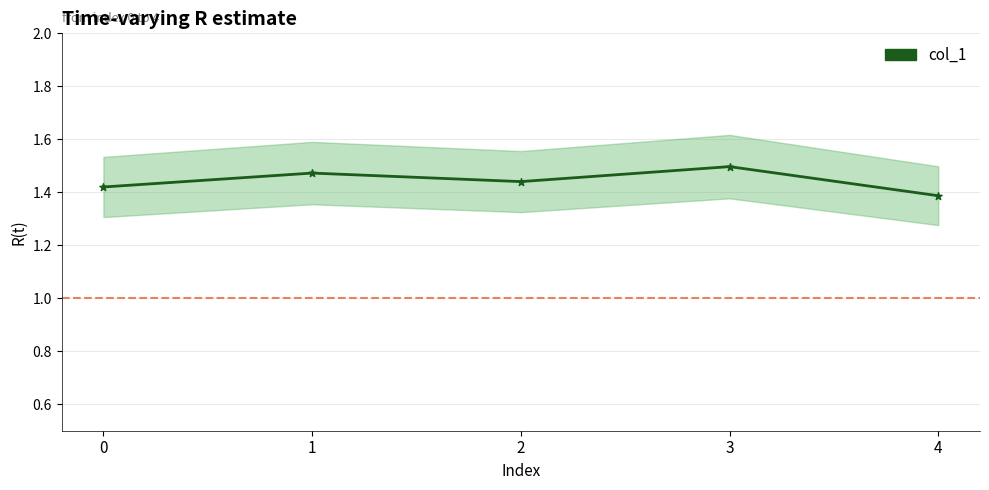

What is the ratio of the value at 0 to the value at 3?

0.9